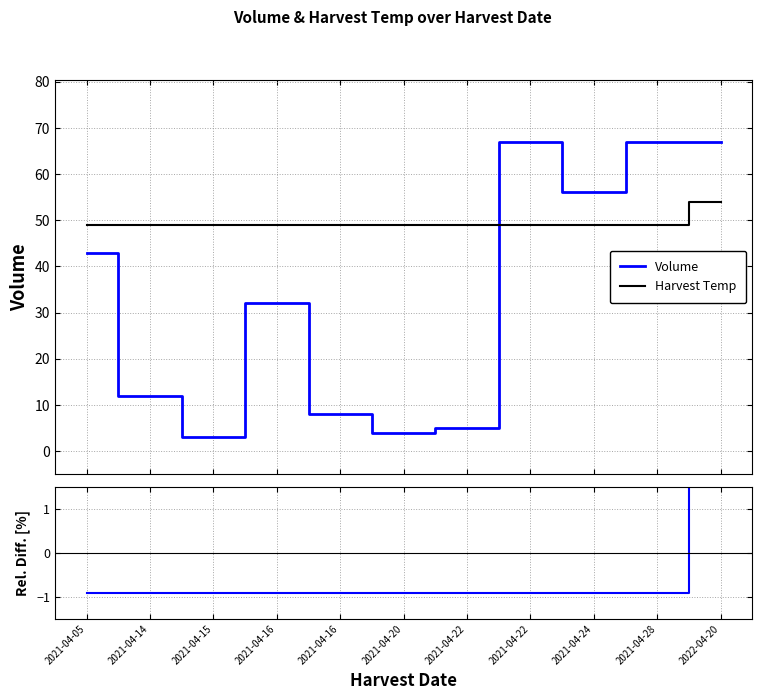

What is the highest value of the Volume series?

67